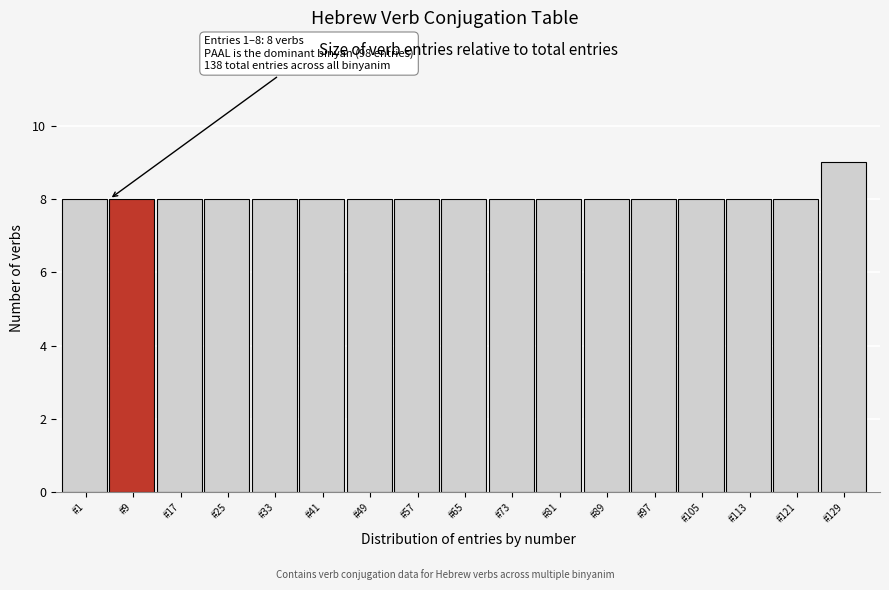

Reading right to left, transcribe all the data shown in this chart.

9	8	8	8	8	8	8	8	8	8	8	8	8	8	8	8	8